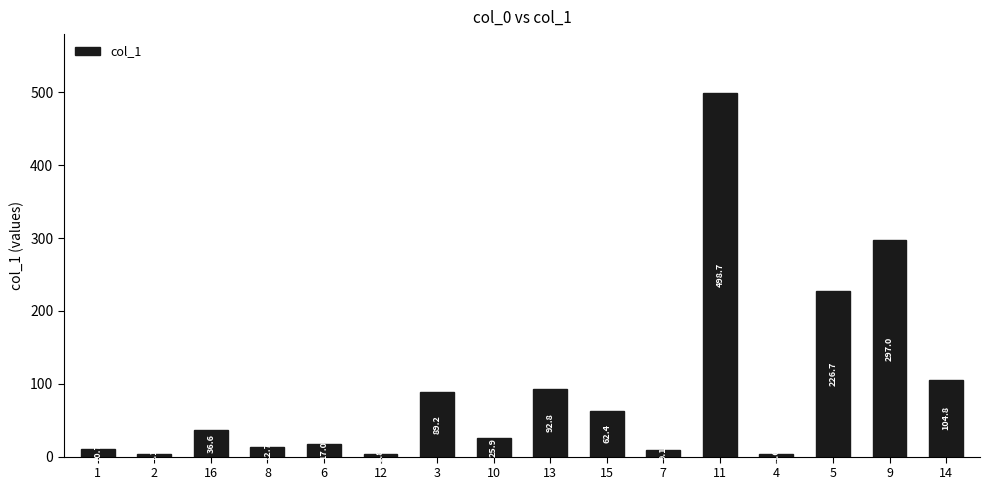

What is the maximum value shown in the chart?

498.7